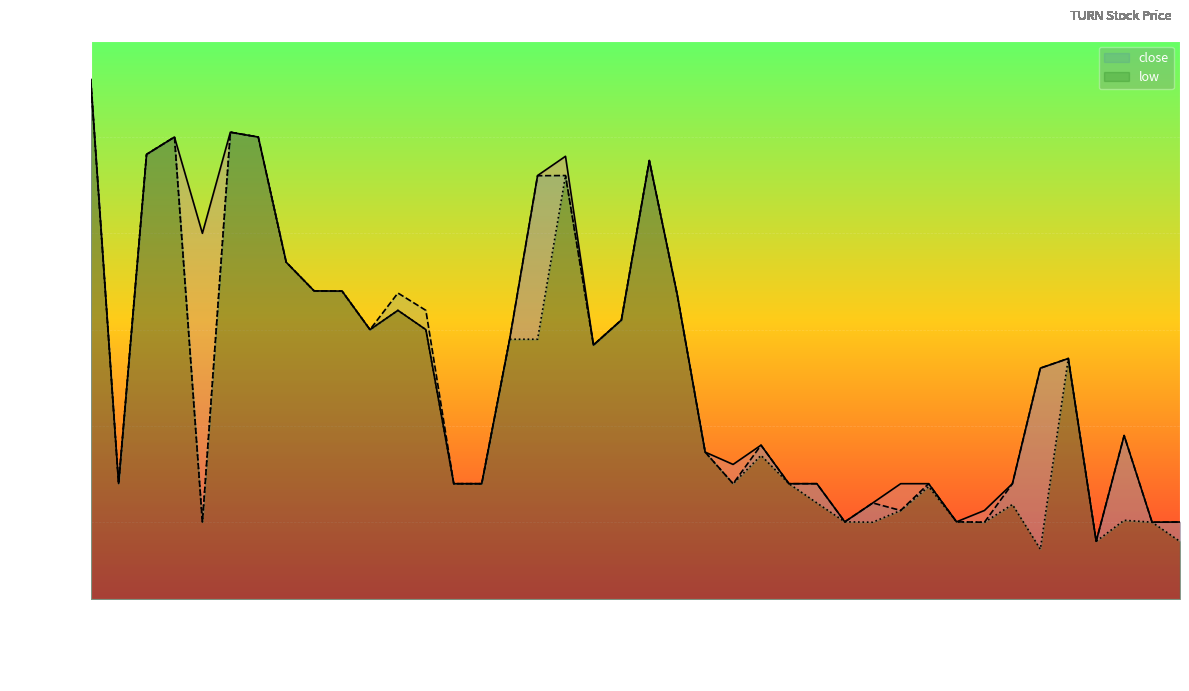

Which category has the highest value in the close series?

2022-05-02 13:30